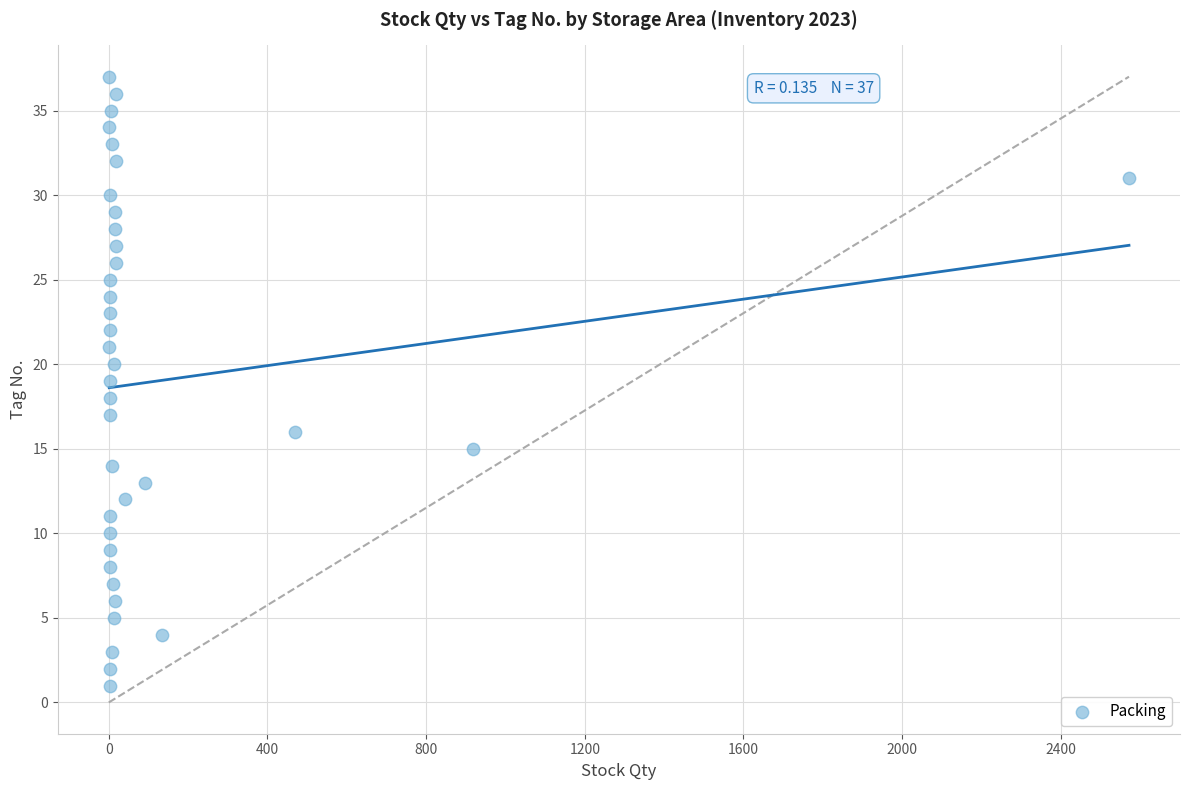

What is the range of Y values (max minus min)?

36